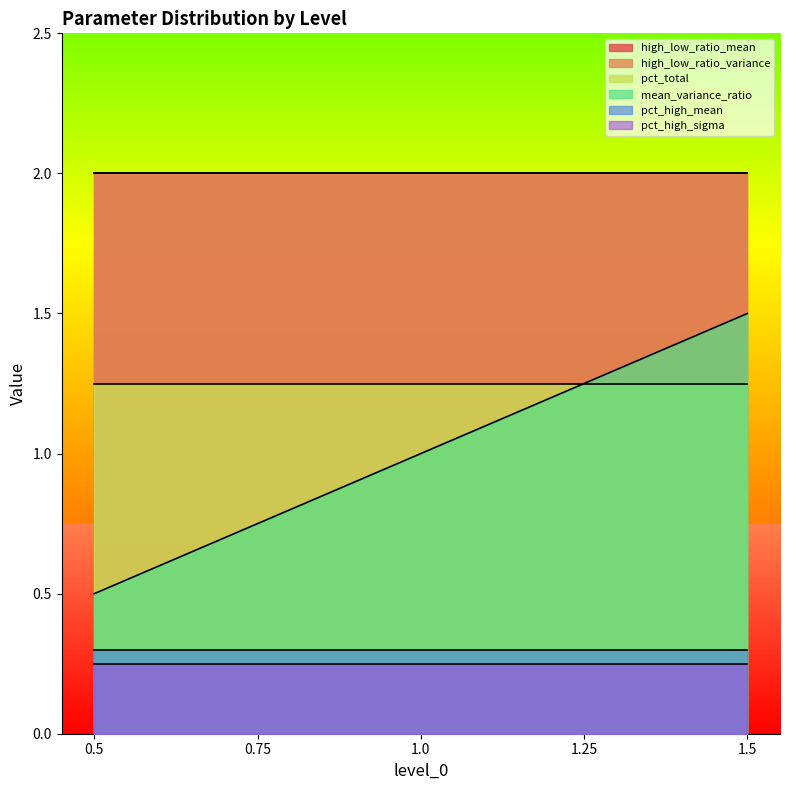

How many lines are shown in the chart?

6